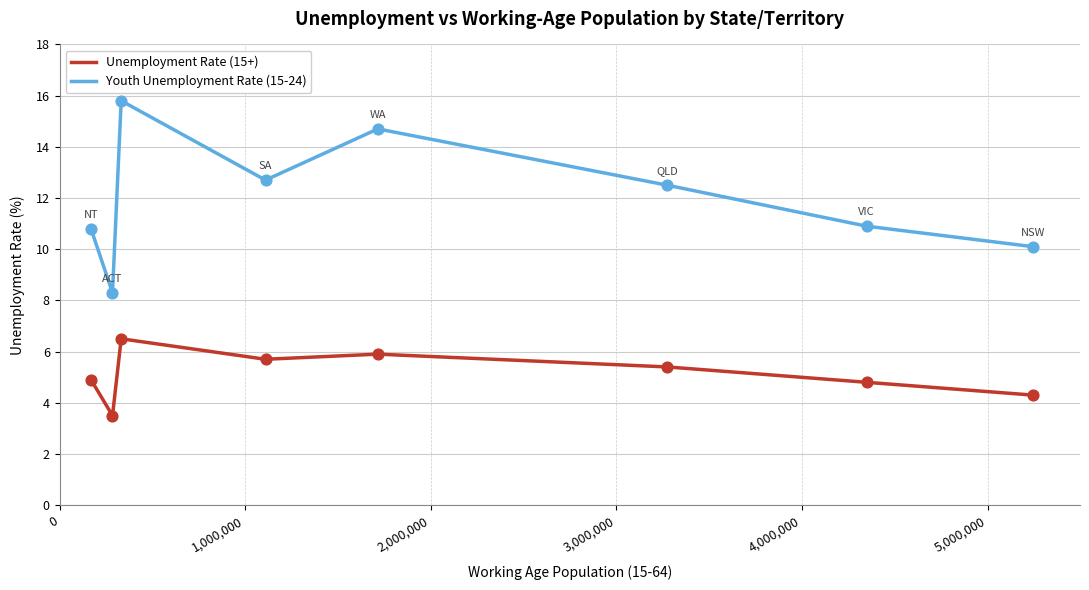

Which series has the largest total across all categories?

Youth Unemployment Rate (15-24)